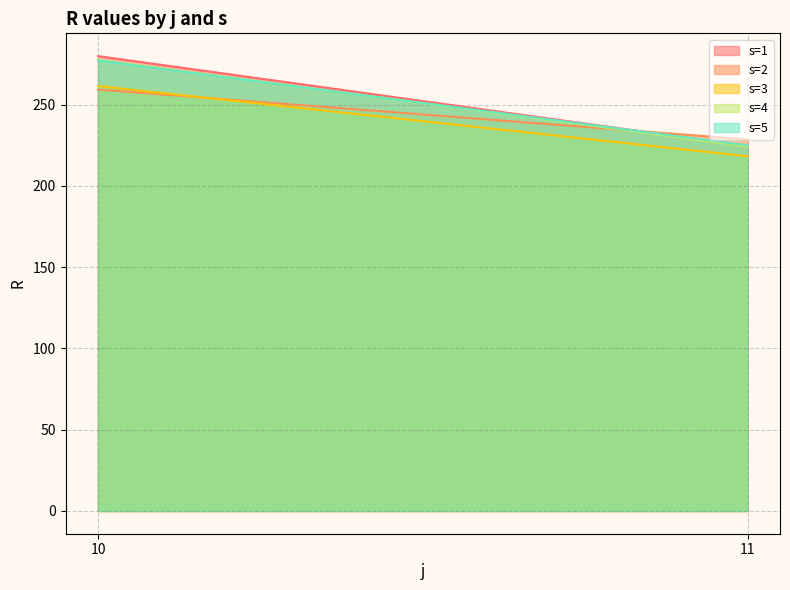

What is the sum of the s=2 values at 11 and 10?

488.0